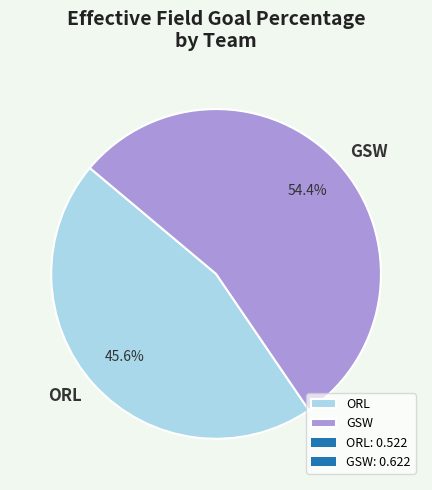

How many slices are in this pie chart?

2